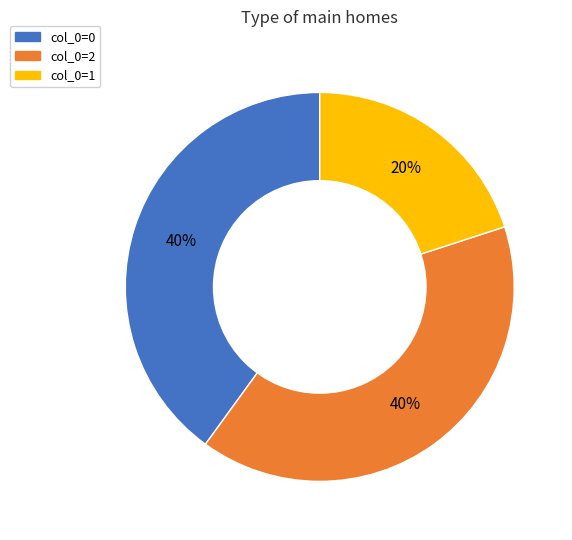

To the nearest percent, what is the difference between the largest and smallest slice percentages?

20%